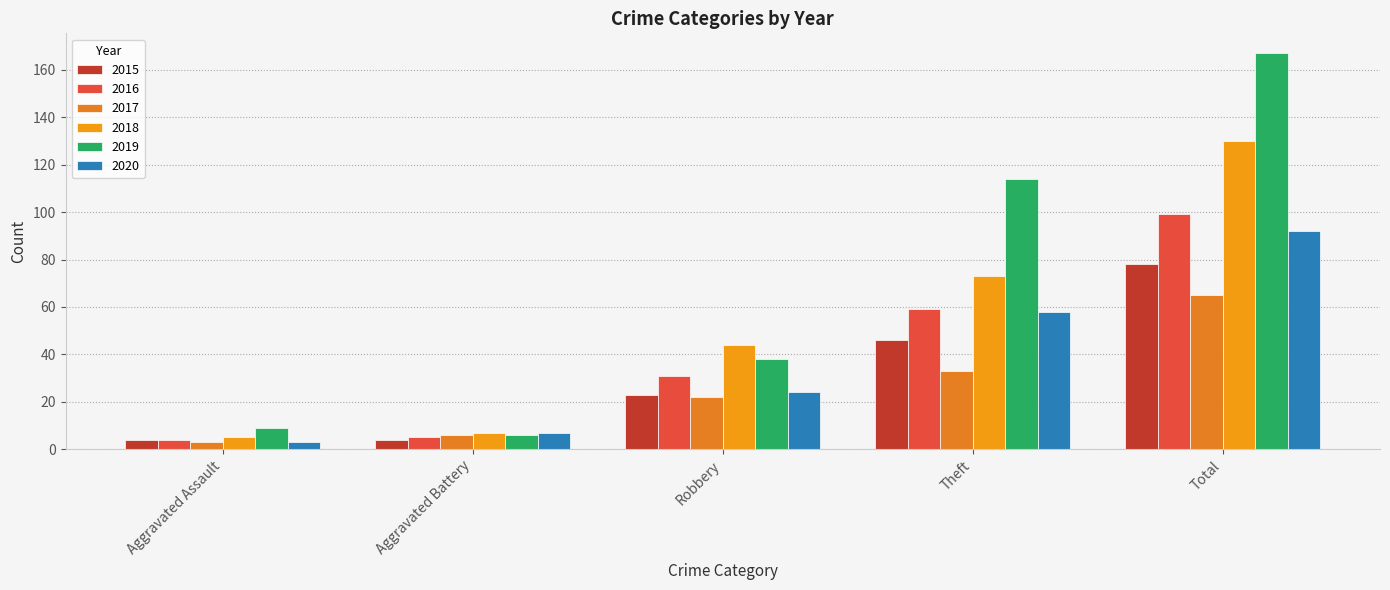

The value of 2018 at Robbery is 44. True or false?

True